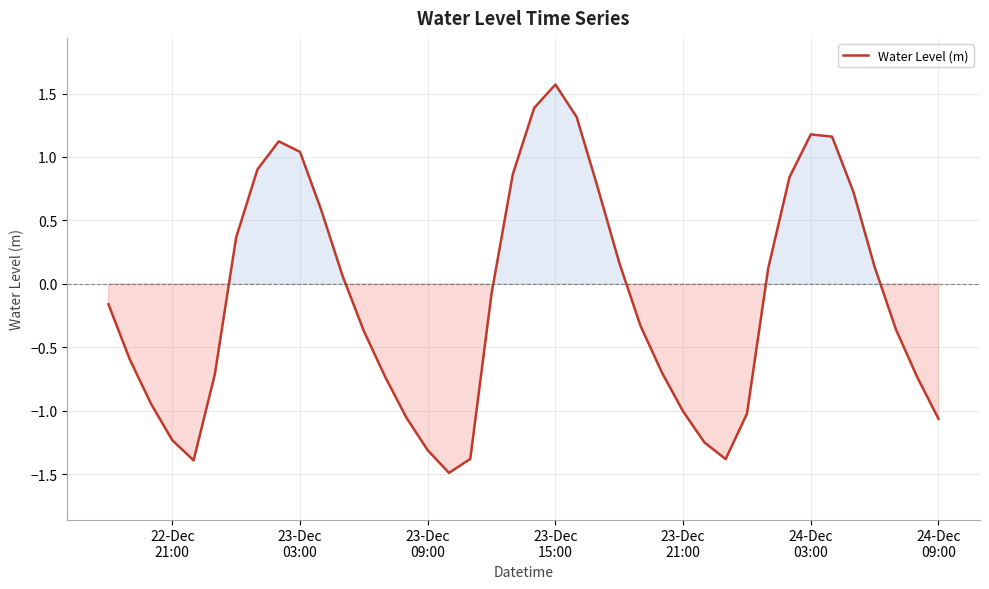

What is the greatest value displayed?

1.6